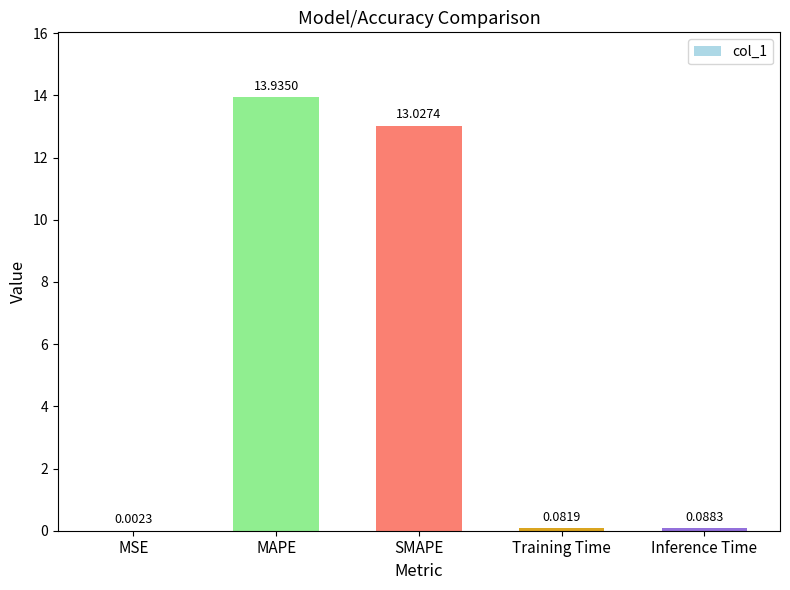

What is the sum of the values at Training Time and MAPE?

14.0